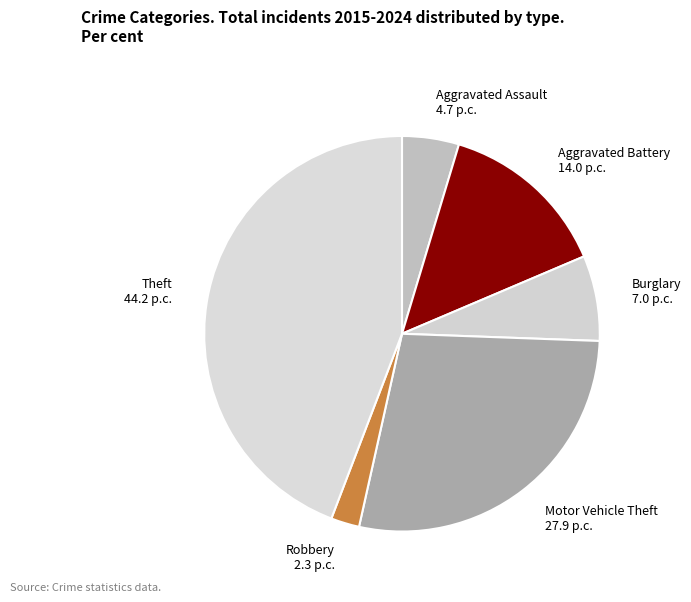

Which category has the smallest portion of the pie?

Robbery